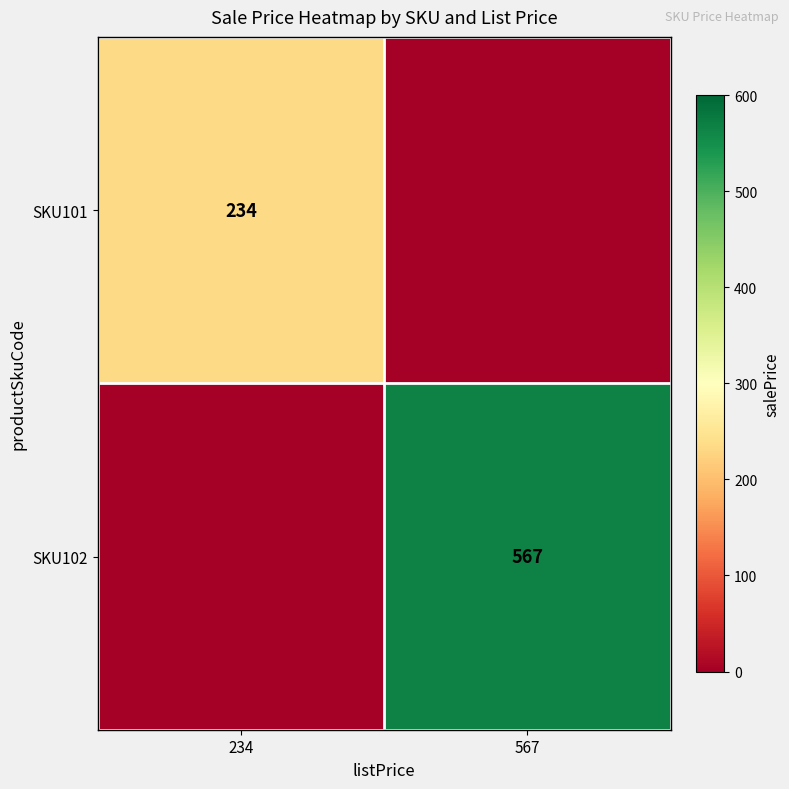

Is it true that SKU102 equals 567 at 567?

True